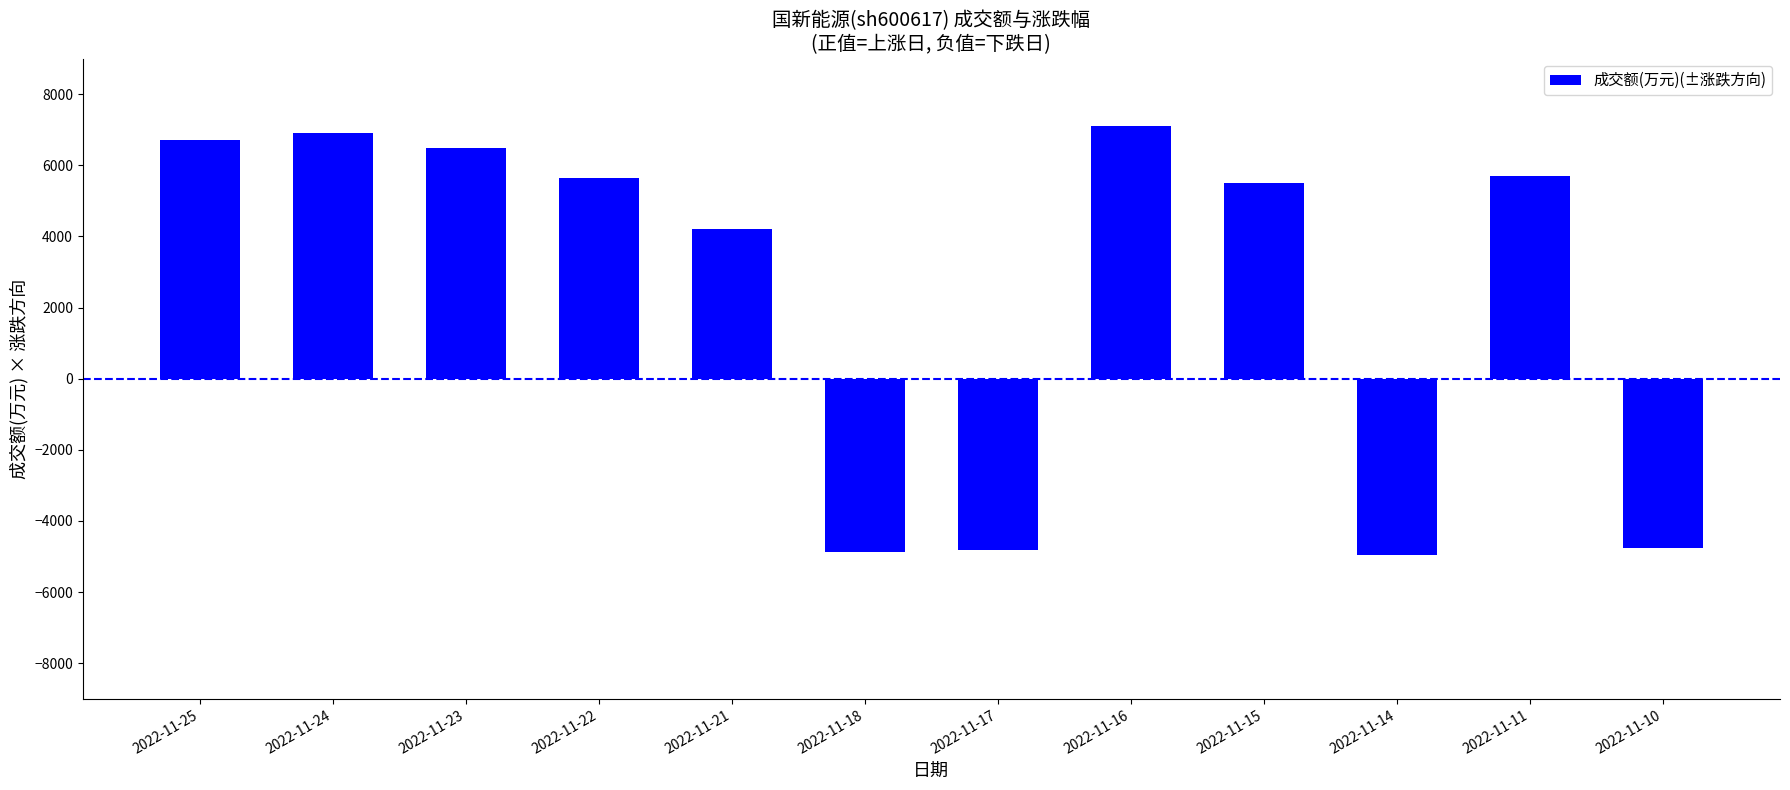

What is the difference between the second highest and minimum values?

11859